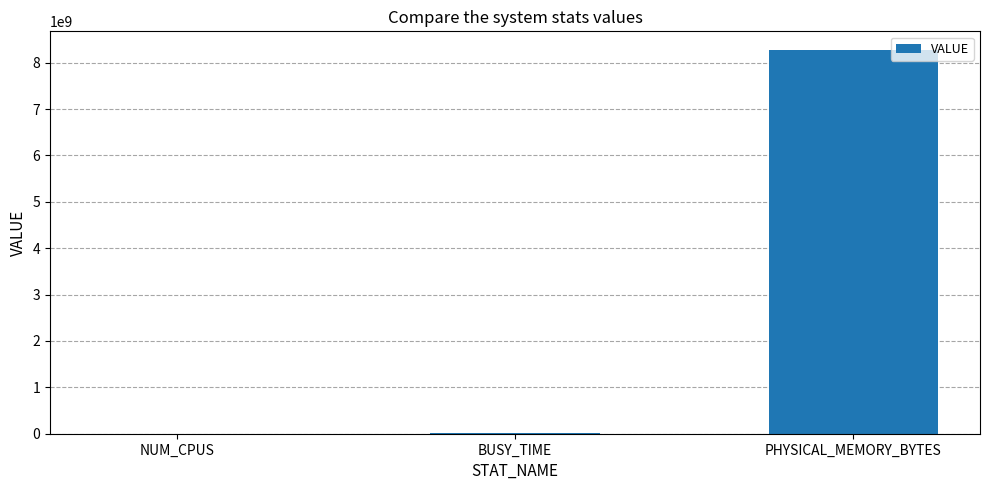

At which label is the value closest to 4131241988?

BUSY_TIME